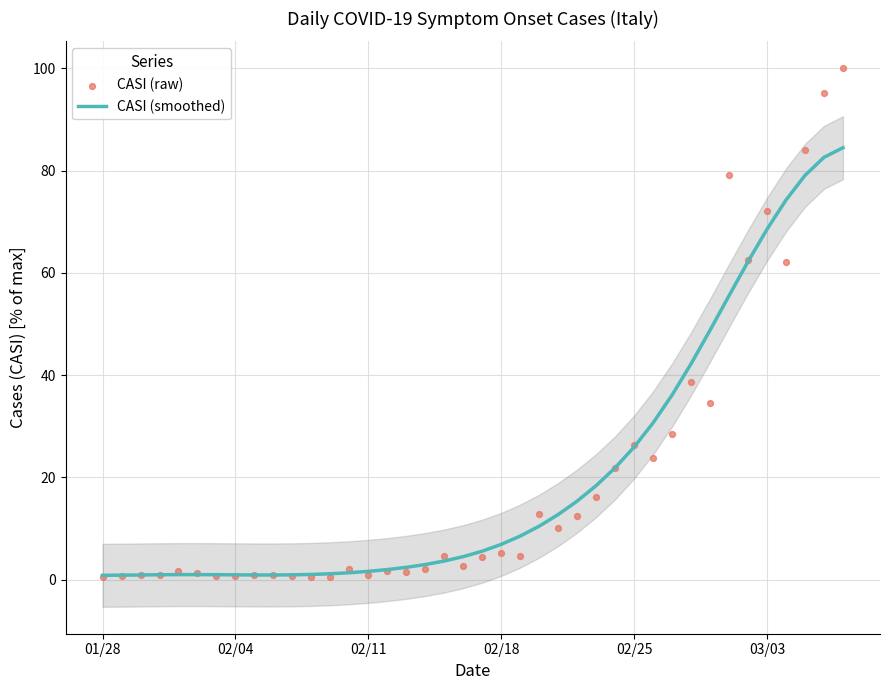

What are all the series names shown in the legend?

CASI (smoothed), CASI (raw)